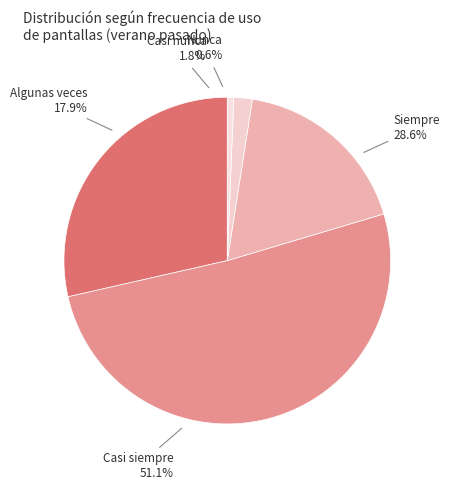

Rank the categories by value from lowest to highest.

Nunca, Casi nunca, Algunas veces, Siempre, Casi siempre